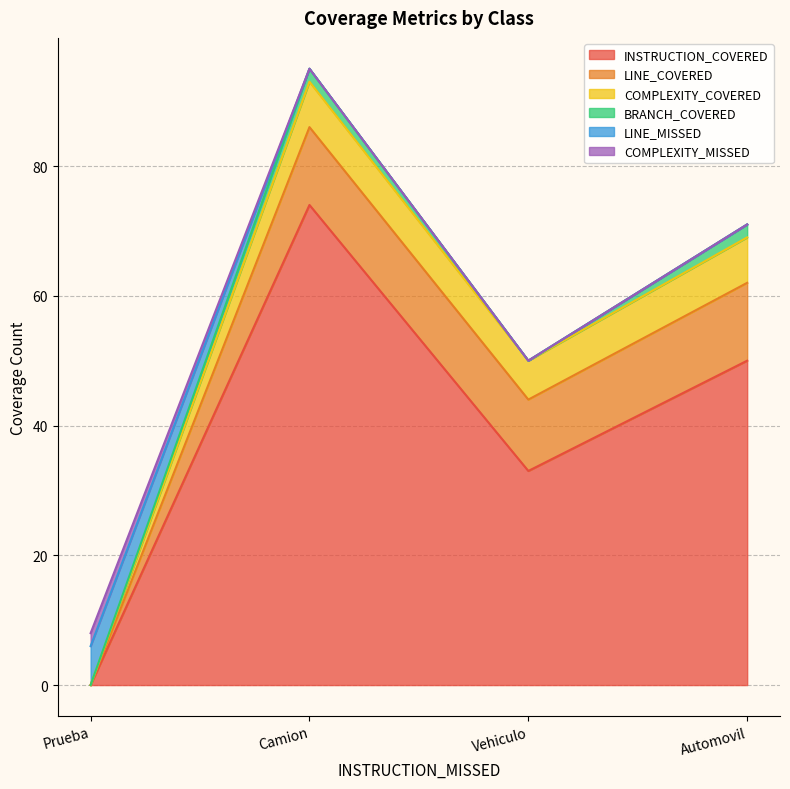

What position from the right is Automovil?

1